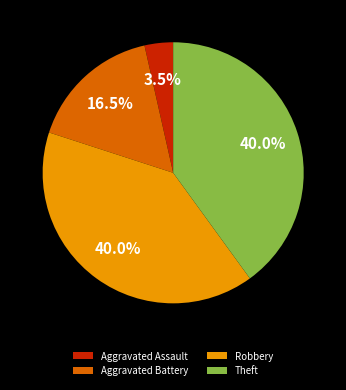

Does Theft represent more than half of the total?

No